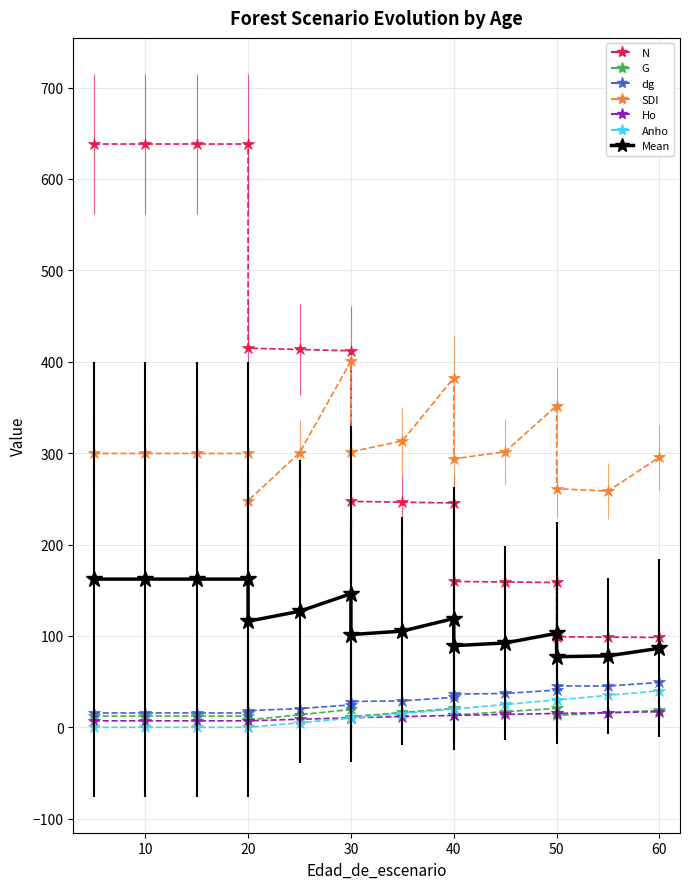

Between 30 and 40, which series saw the biggest shift?

N